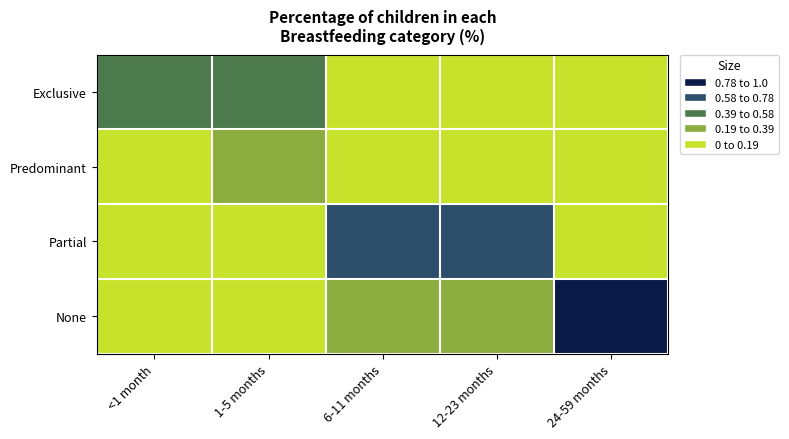

Which series changed the most between 1-5 months and 6-11 months?

Partial